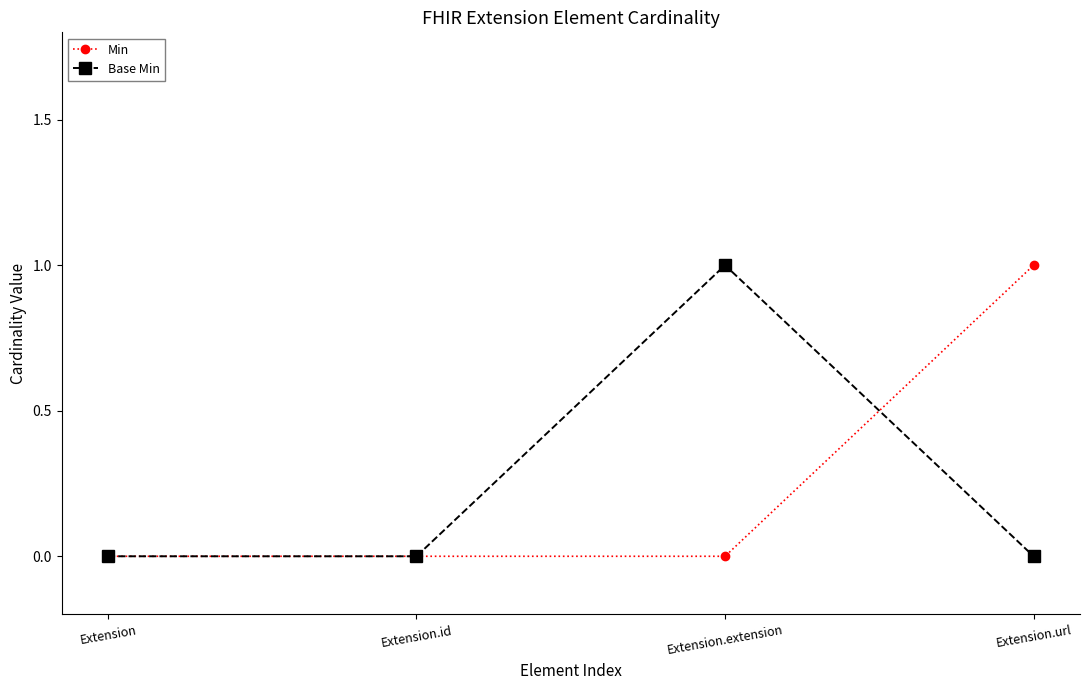

What position from the left is Extension.url?

4